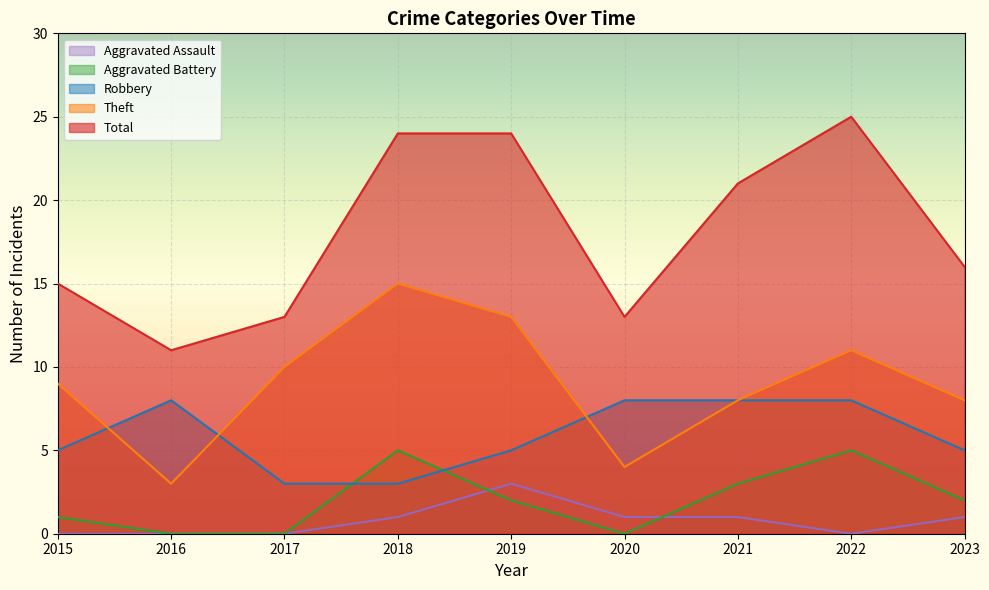

At which label does Robbery reach its minimum?

2017